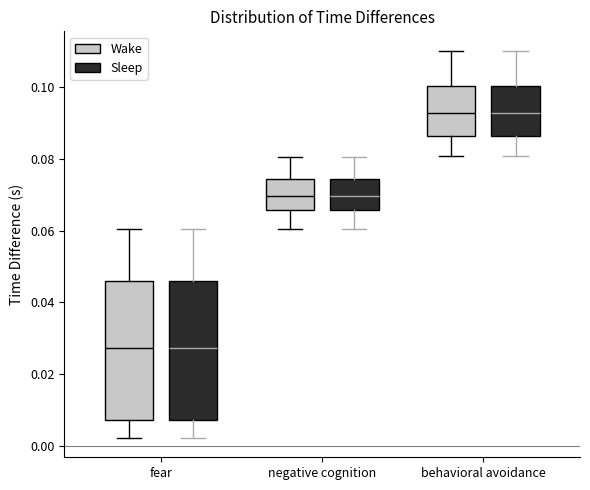

Reading left to right, transcribe this box plot: for each box, give where its median line is, the range the box spans, and where its two whiskers end, as read against the y-axis. The values are not printed on the chart, so give them approximately, as read against the axis.

fear (Wake): median 0.028, box 0.008 to 0.046, whiskers 0.002 to 0.060
fear (Sleep): median 0.028, box 0.008 to 0.046, whiskers 0.002 to 0.060
negative cognition (Wake): median 0.070, box 0.066 to 0.074, whiskers 0.060 to 0.080
negative cognition (Sleep): median 0.070, box 0.066 to 0.074, whiskers 0.060 to 0.080
behavioral avoidance (Wake): median 0.092, box 0.086 to 0.100, whiskers 0.080 to 0.110
behavioral avoidance (Sleep): median 0.092, box 0.086 to 0.100, whiskers 0.080 to 0.110